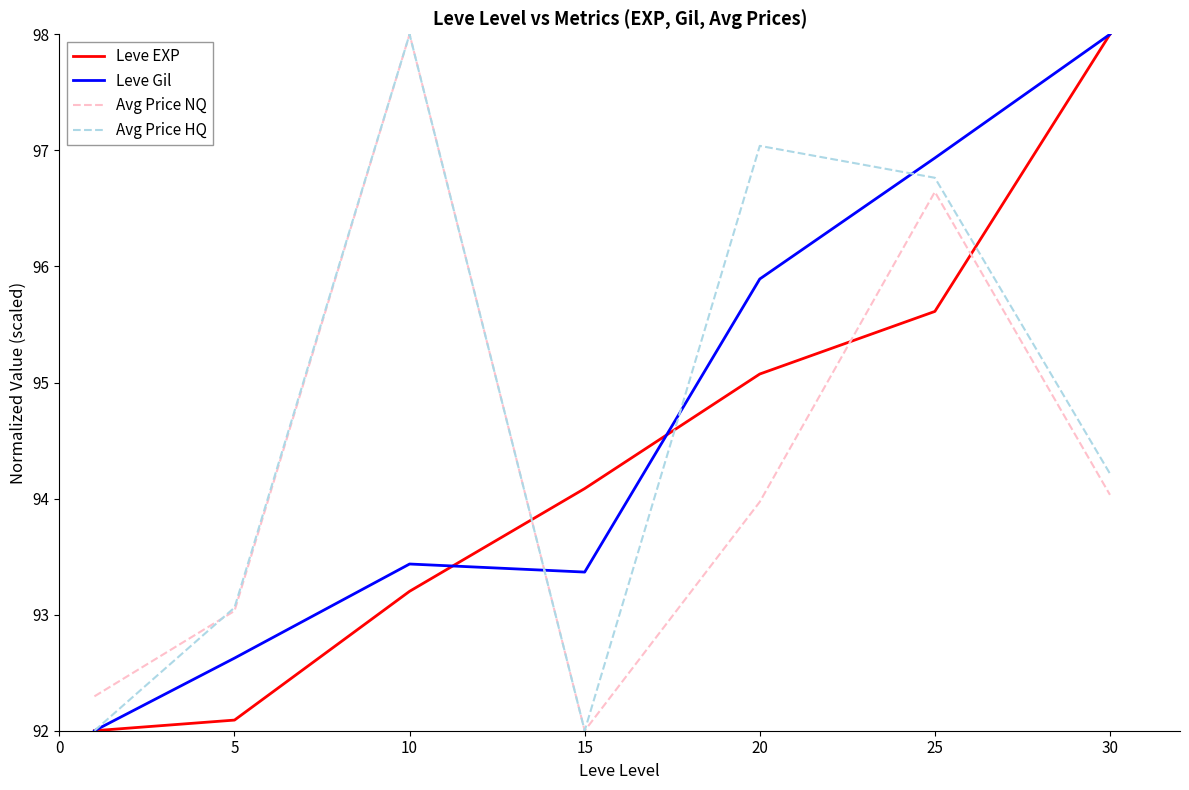

What is the lowest value of the Avg Price HQ series?

92.0